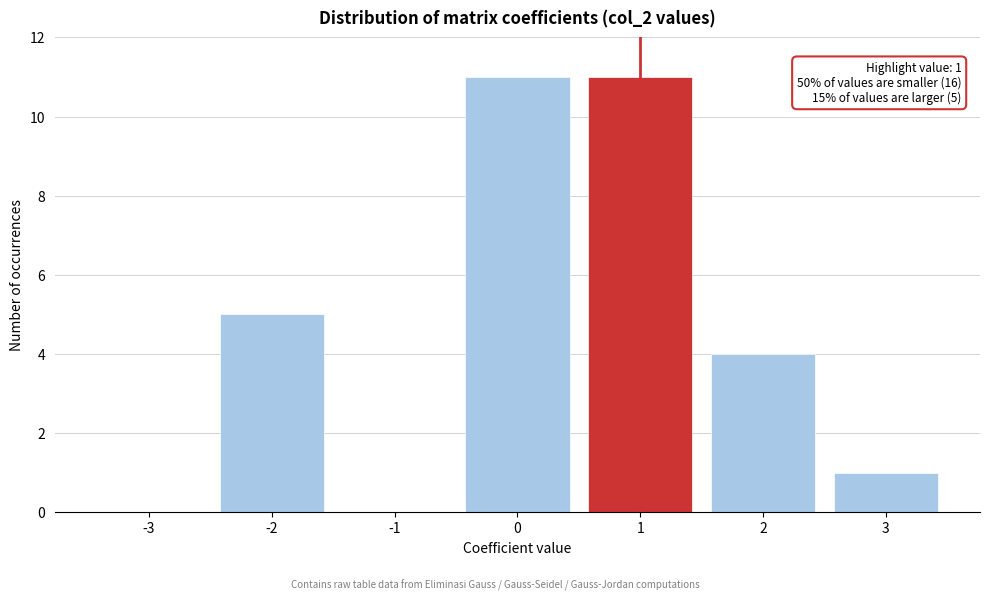

Reading right to left, what are all the values shown in this chart?

3=1	2=4	1=11	0=11	-1=0	-2=5	-3=0